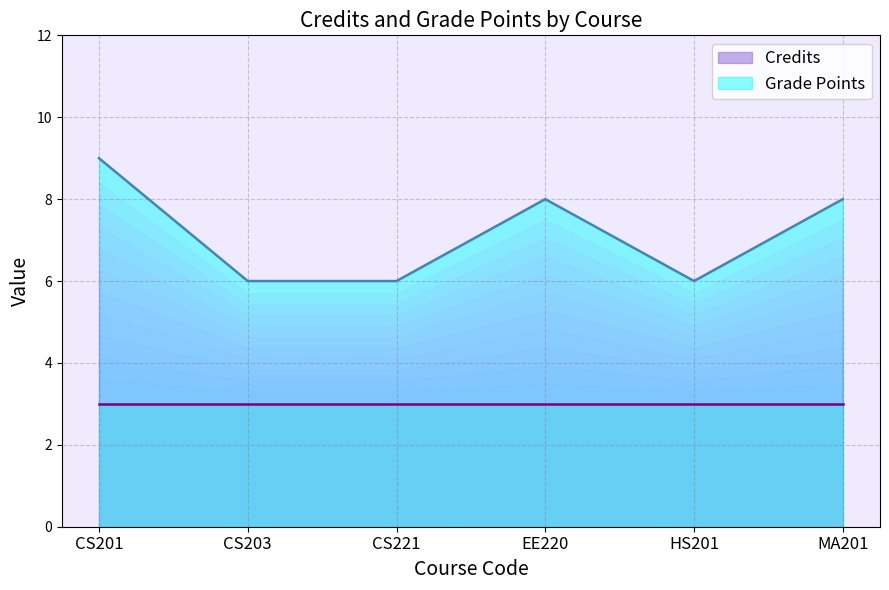

What is the change in value from CS221 to MA201?

+2